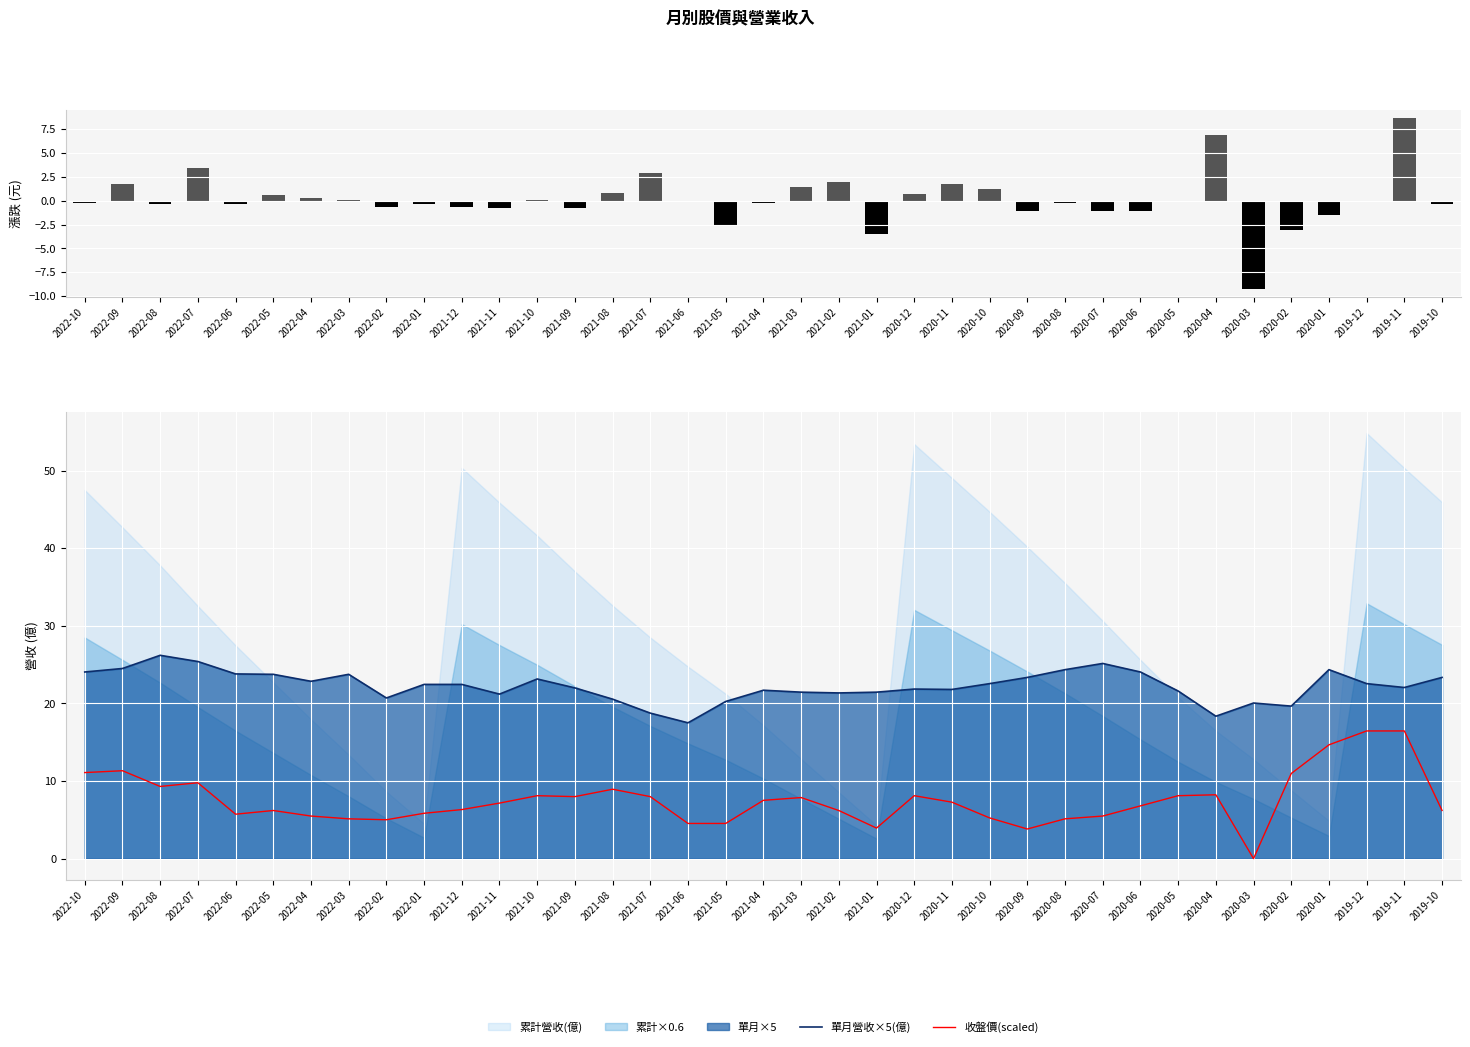

What is the value of the 單月營收×5(億) bar at the 36th from the left?

22.1